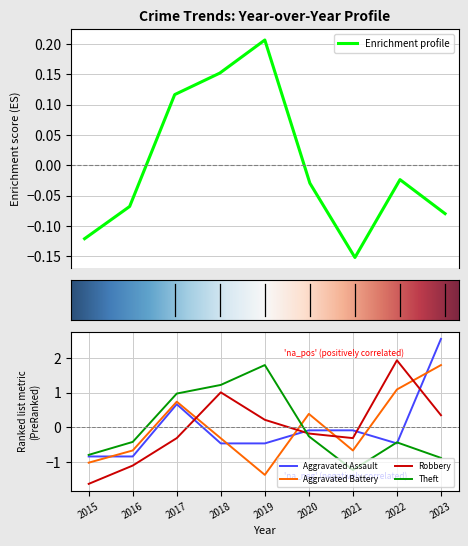

Is it true that Aggravated Battery equals 1.8 at 2023?

True